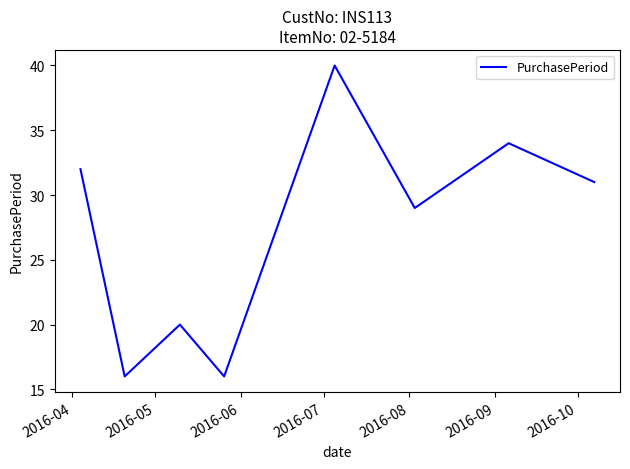

What is the smallest value displayed?

16